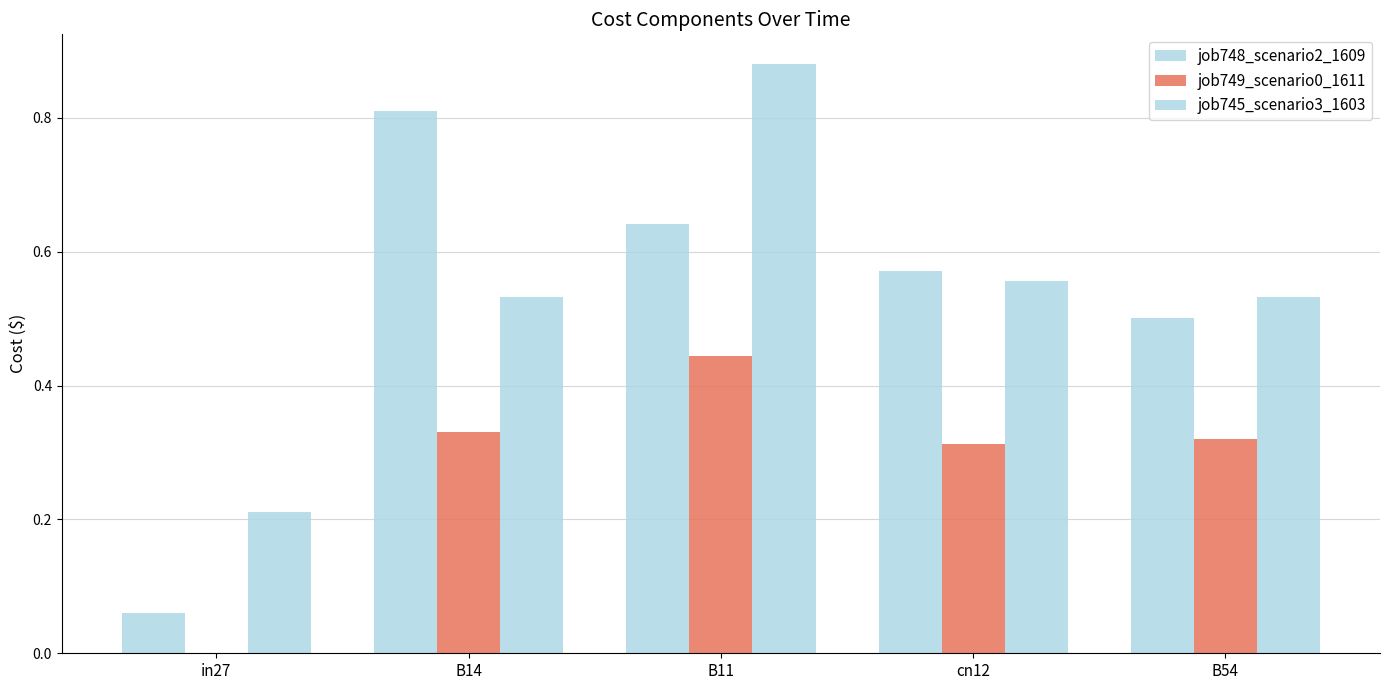

What is the maximum value shown in the chart?

0.9